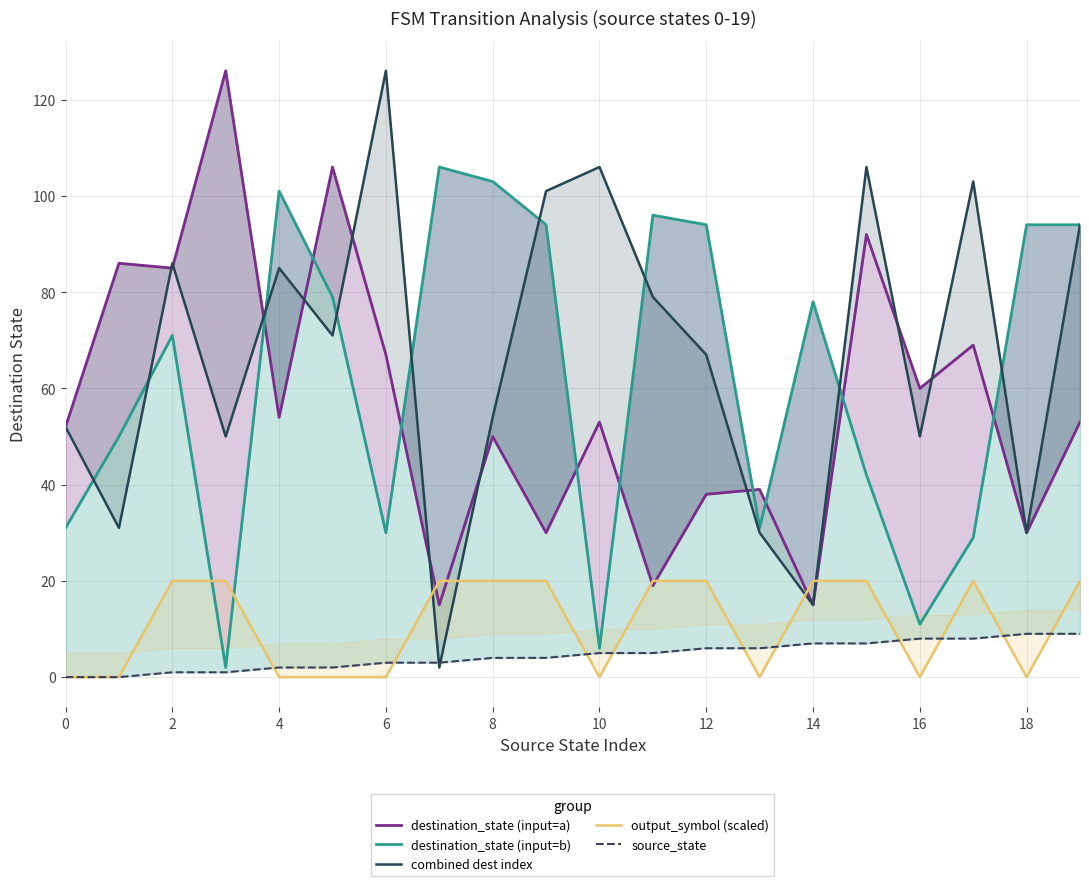

How many times do output_symbol (scaled) and source_state cross each other?

10